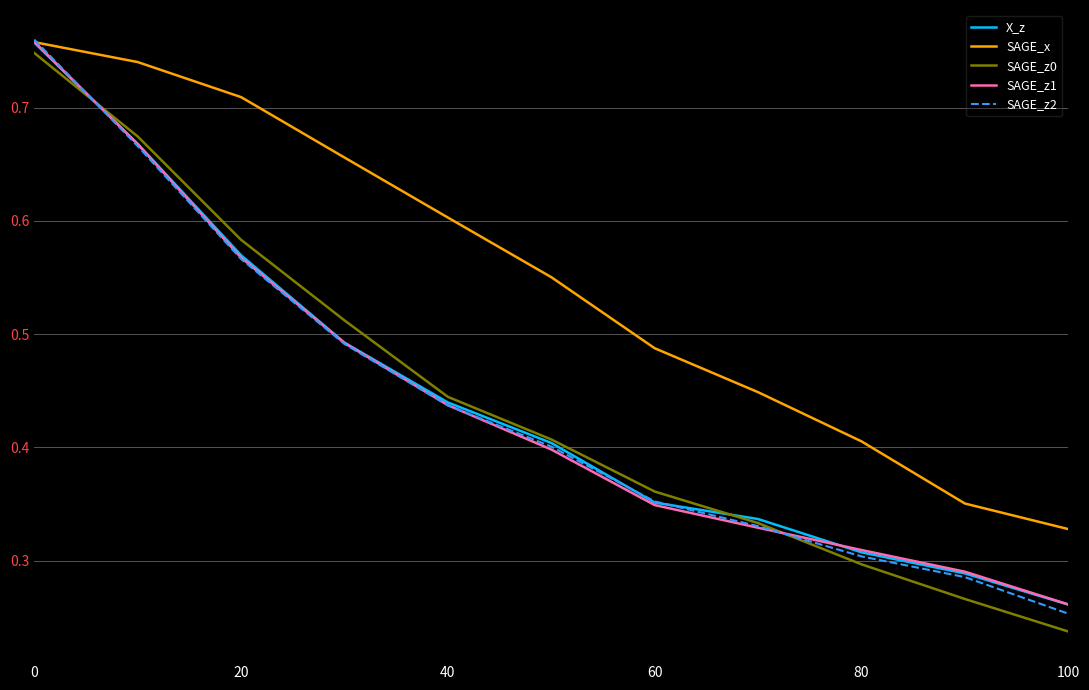

Which series has the largest range (max minus min)?

SAGE_z0